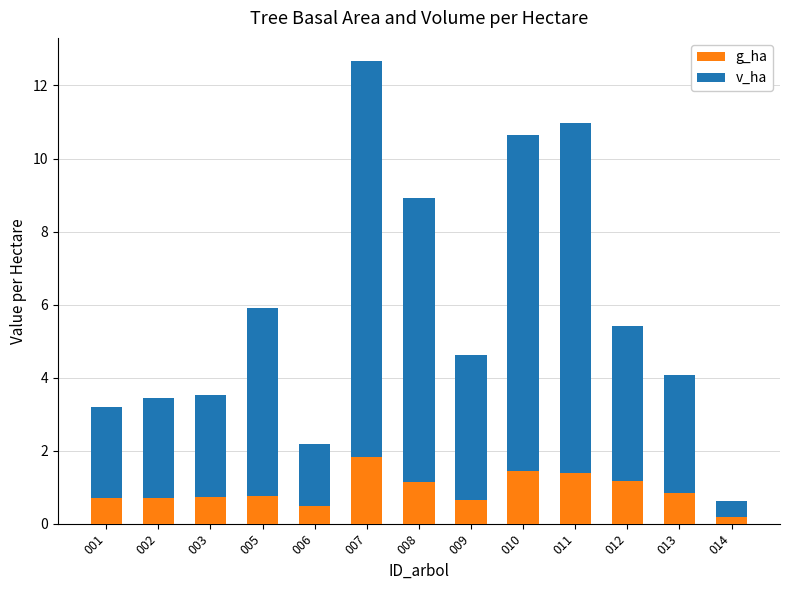

What is the sum of the g_ha values at 001 and 002?

1.4